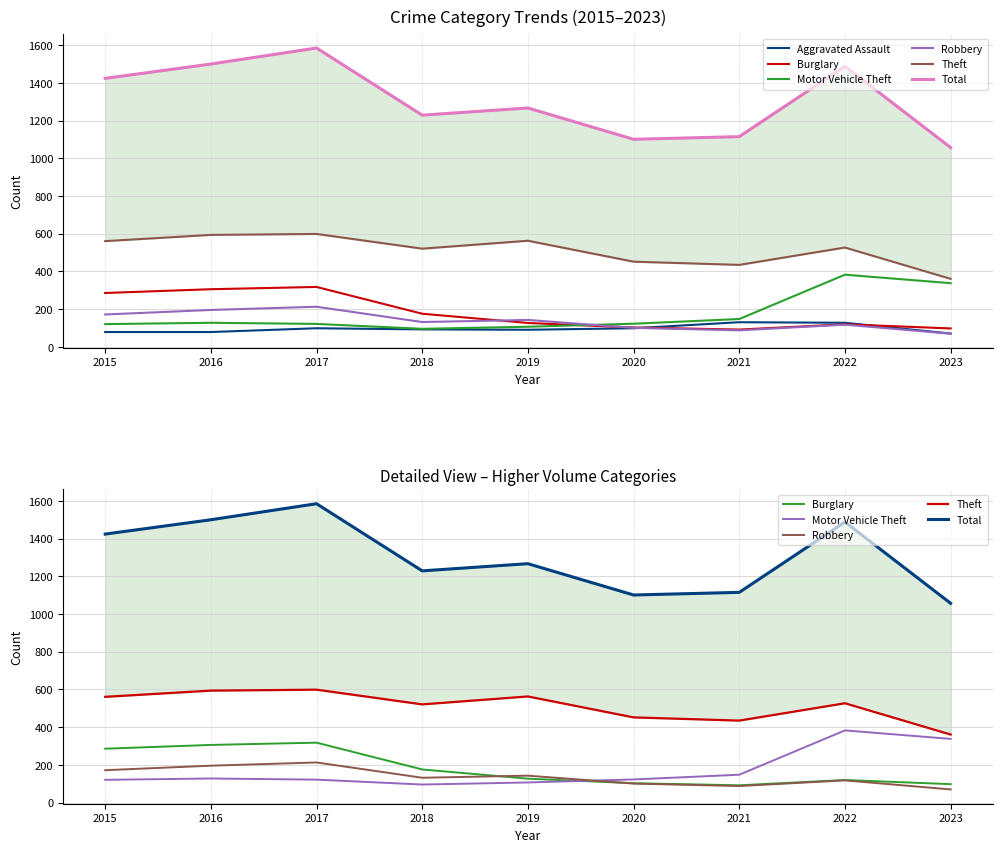

How many categories are shown in the chart?

9